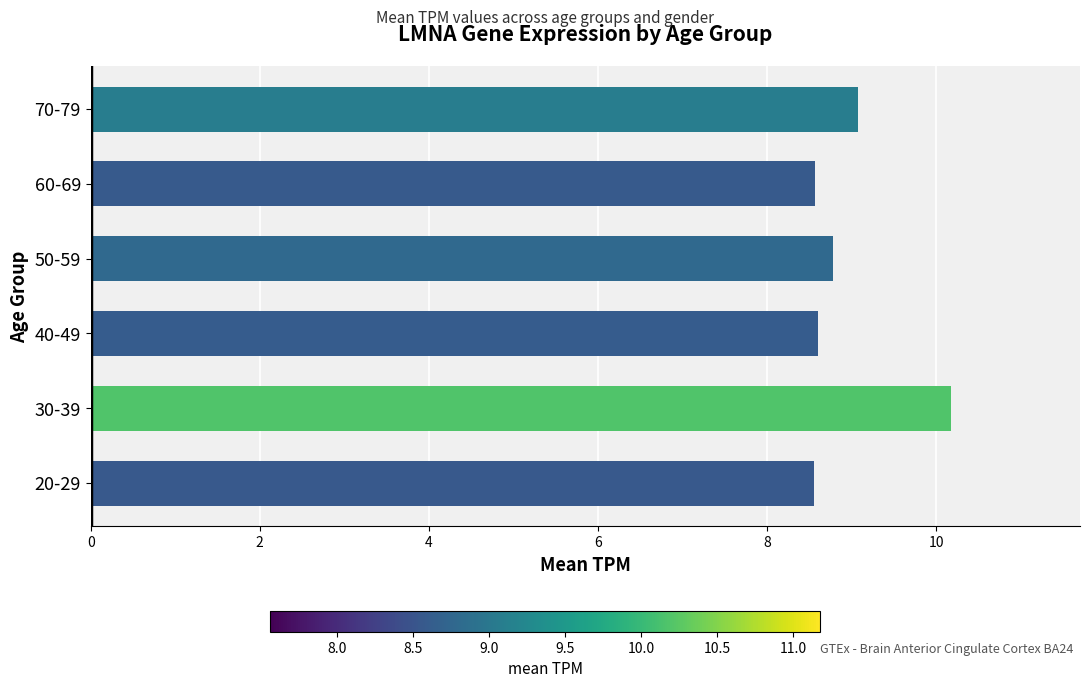

The value at 20-29 is 8.6. True or false?

True